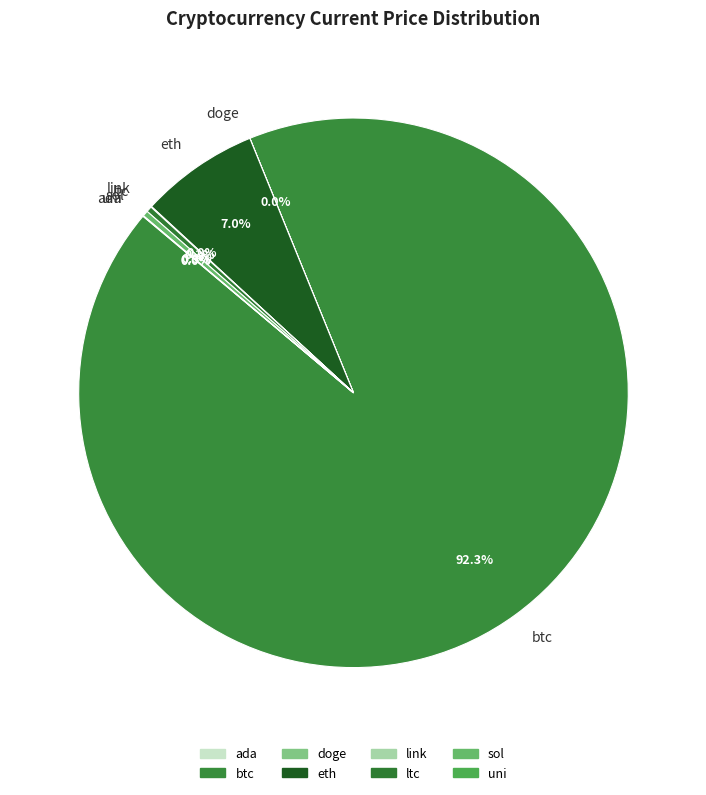

Which slice is the largest?

btc